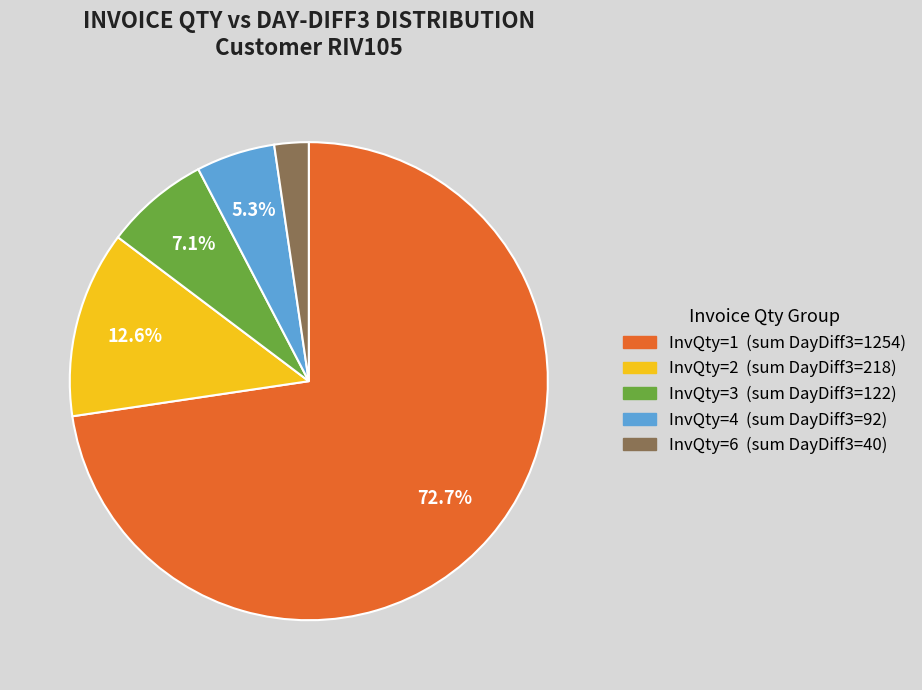

Is there any slice that represents more than half of the pie?

Yes